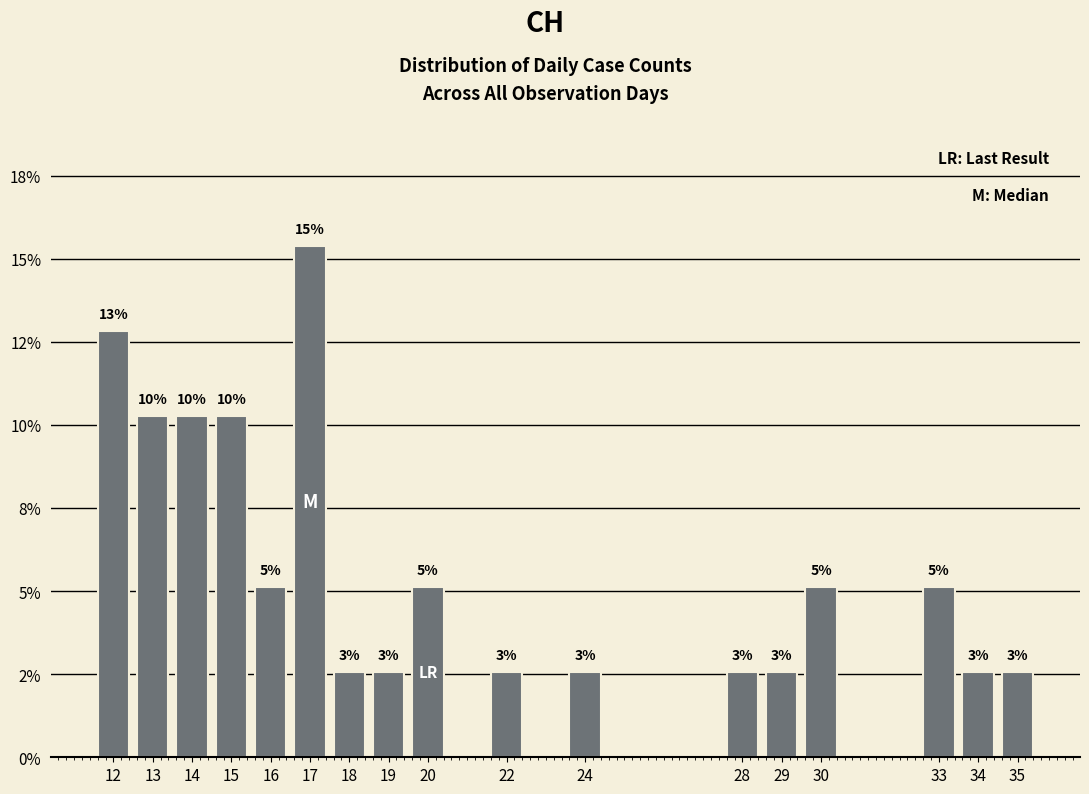

Which label corresponds to the smallest value in the chart?

18